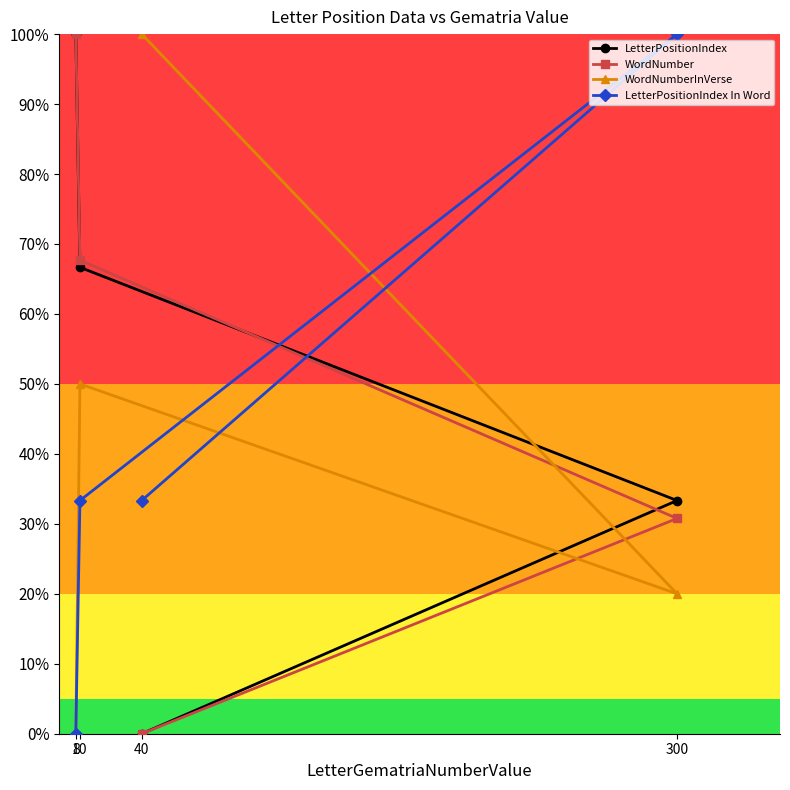

How many lines are shown in the chart?

4